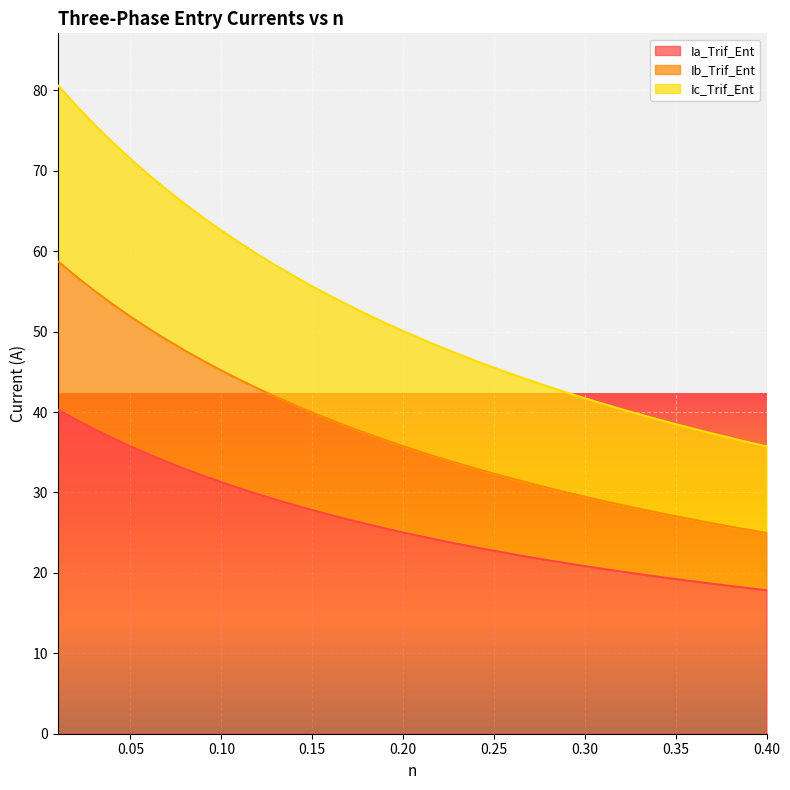

What is the value of the Ia_Trif_Ent point at the 10th from the left?

31.3